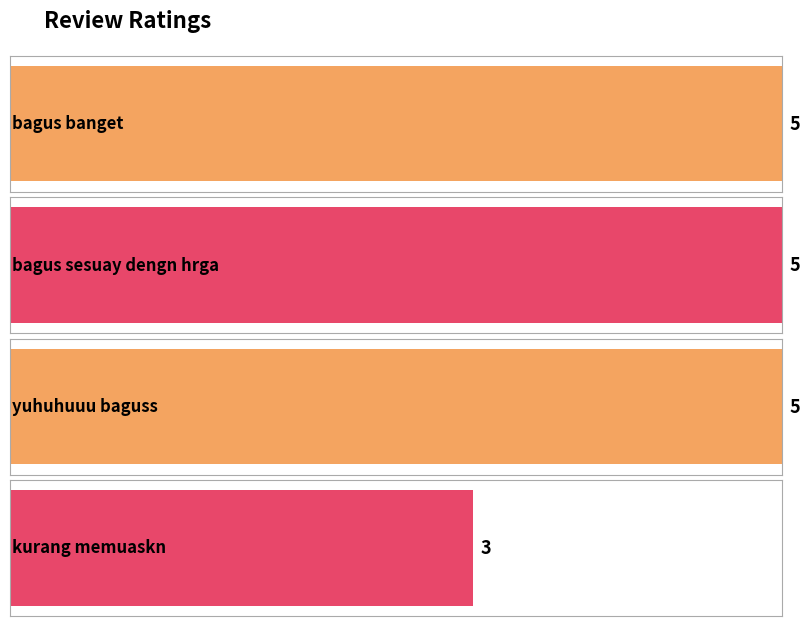

What is the minimum value shown in the chart?

3